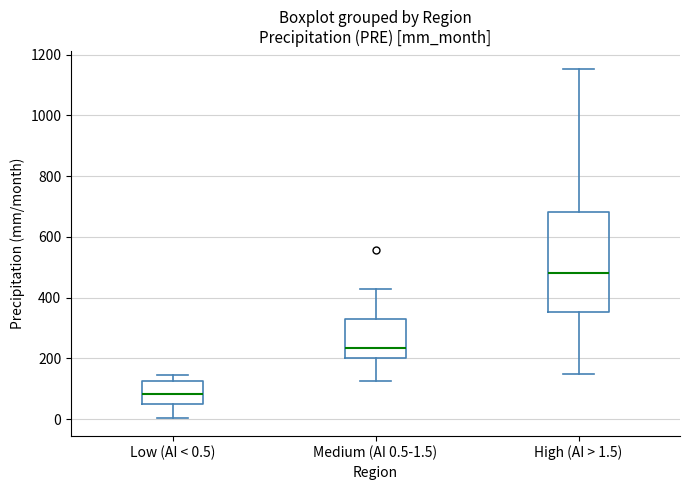

Reading left to right, read every box against the y-axis: the position of its median line, the range the box covers, and the ends of its whiskers. The values are not printed on the chart, so give them approximately, as read against the axis.

Low (AI < 0.5): median 80, box 40 to 120, whiskers 0 to 140
Medium (AI 0.5-1.5): median 240, box 200 to 320, whiskers 120 to 420
High (AI > 1.5): median 480, box 360 to 680, whiskers 140 to 1160